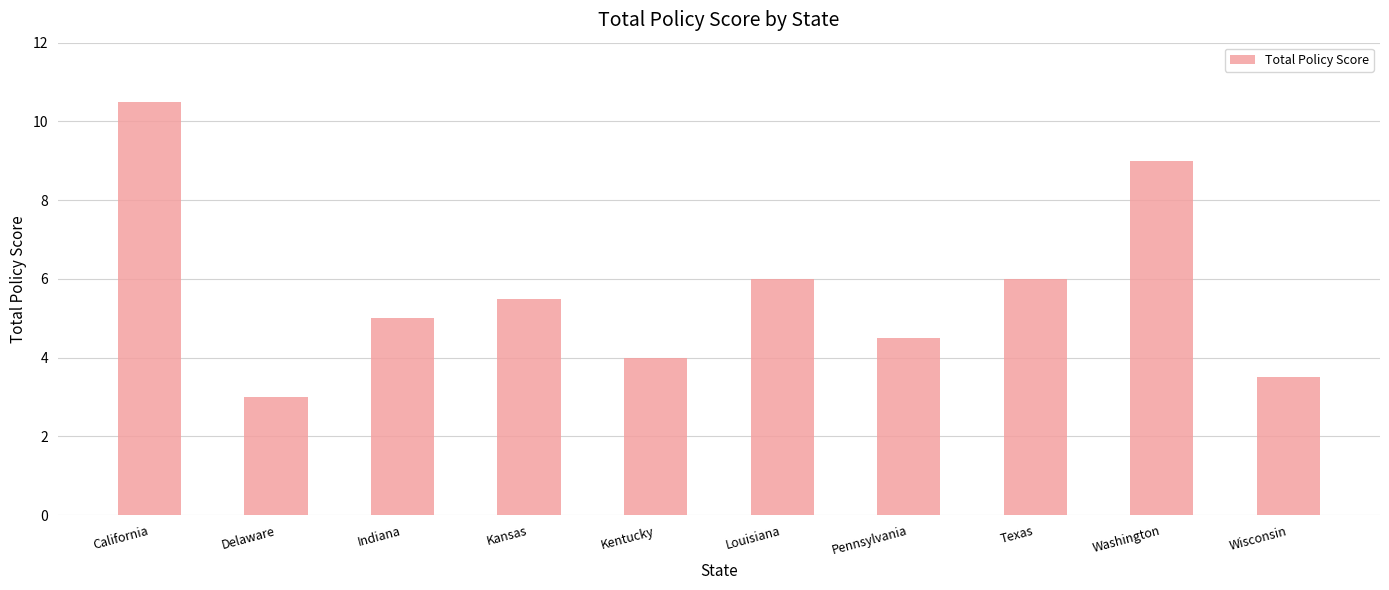

The value at Kansas is 5.5. True or false?

True